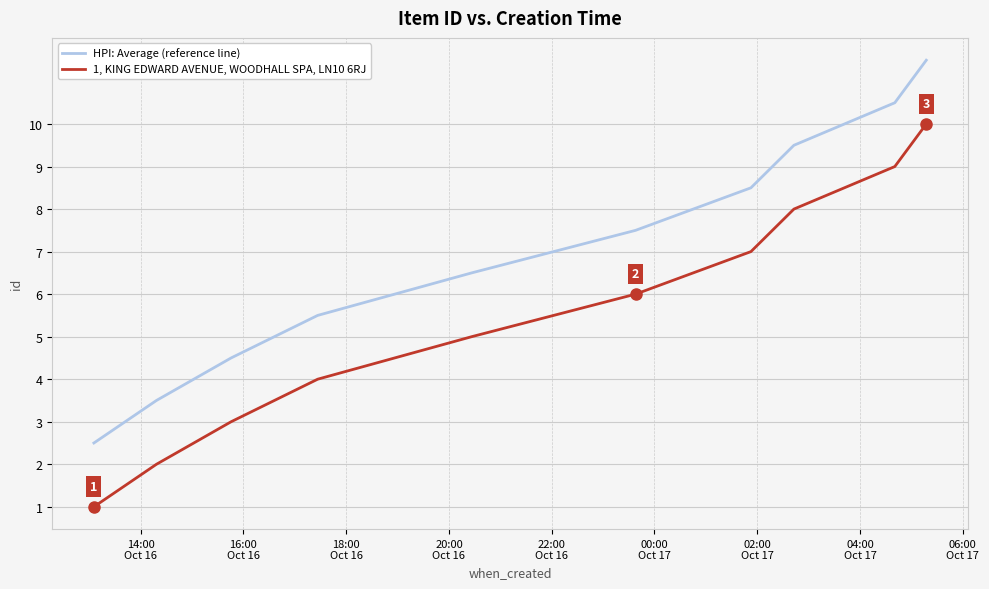

True or false: HPI: Average (reference line) and 1, KING EDWARD AVENUE, WOODHALL SPA, LN10 6RJ cross at least once.

False